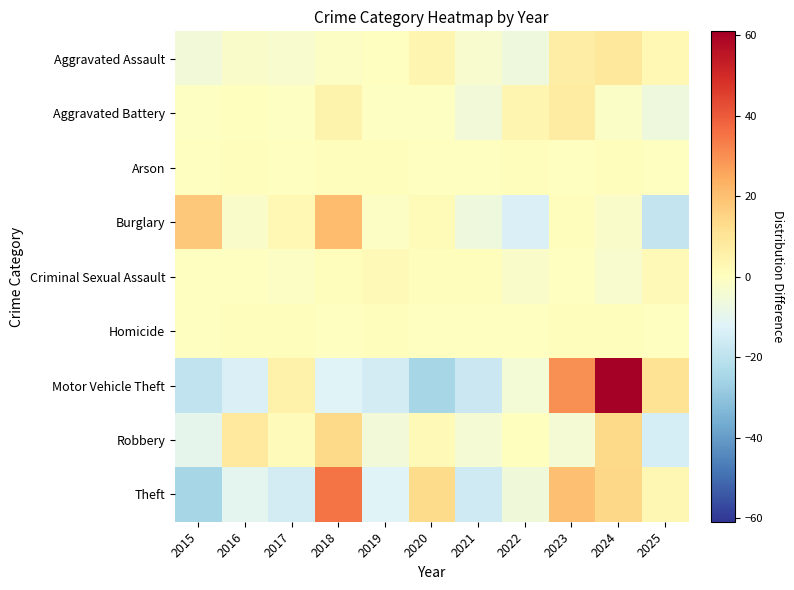

Rank the series at 2015 from lowest to highest value.

Theft, Motor Vehicle Theft, Robbery, Aggravated Assault, Aggravated Battery, Arson, Homicide, Criminal Sexual Assault, Burglary